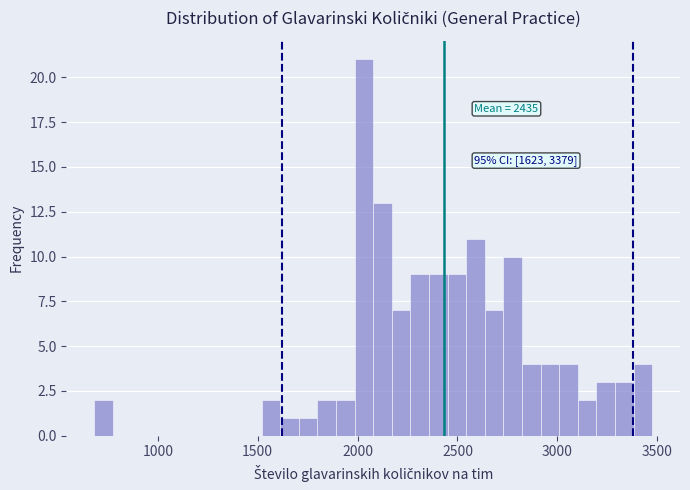

Around what value on the x-axis is the tallest bar? Give the approximate position of its centre, as read against the axis.

2050